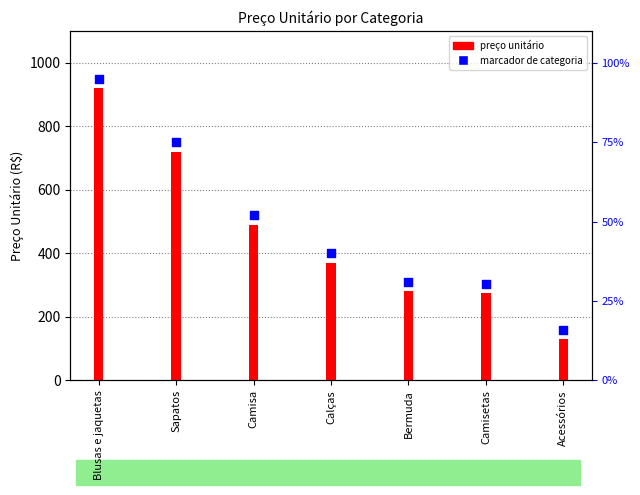

Which series has the largest total across all categories?

marcador de categoria